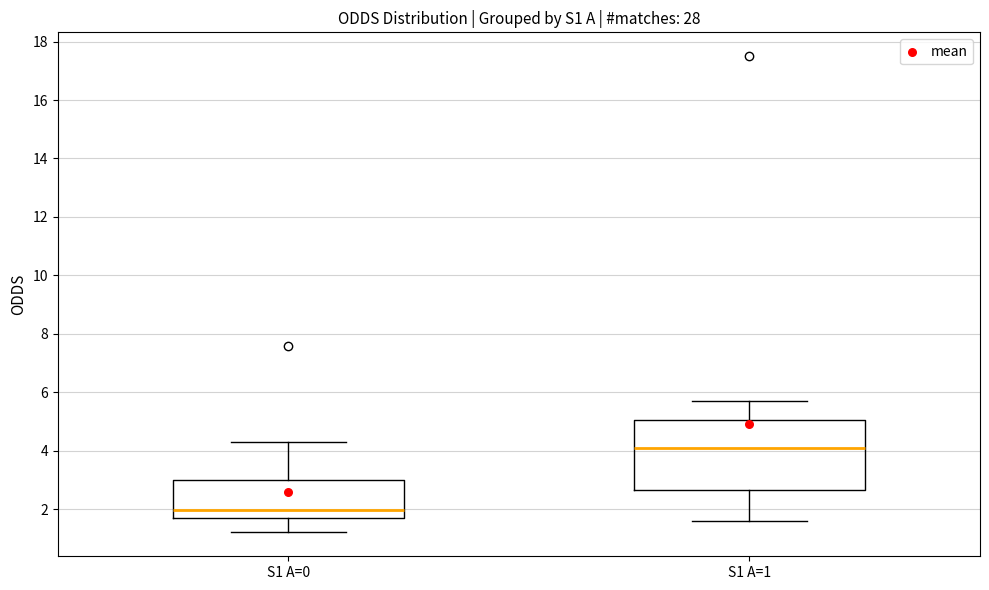

Which box is the tallest, from its lower edge to its upper edge?

S1 A=1